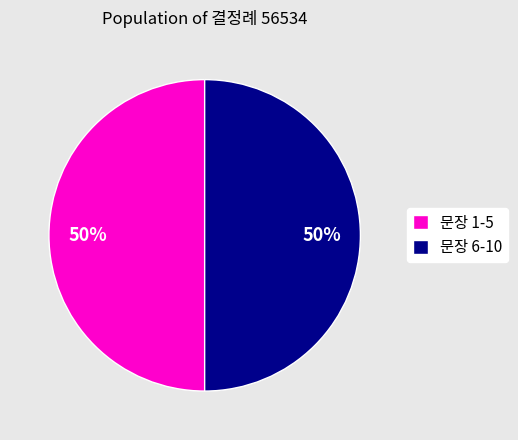

What is the ratio of the value at 문장 6-10 to the value at 문장 1-5?

1.0